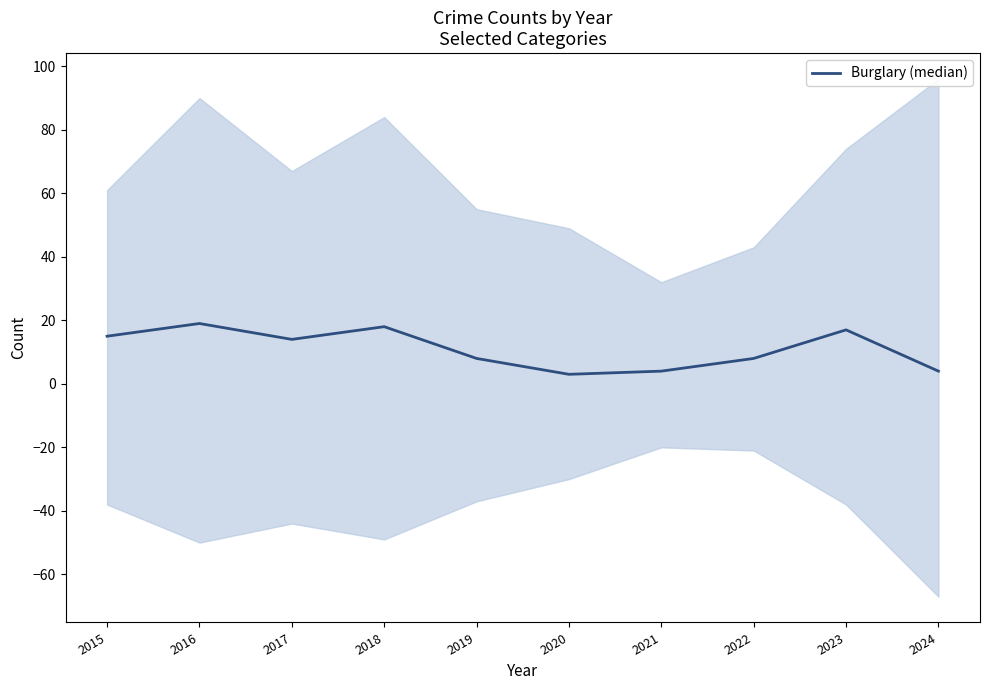

Which has a higher value, 2022 or 2020?

2022